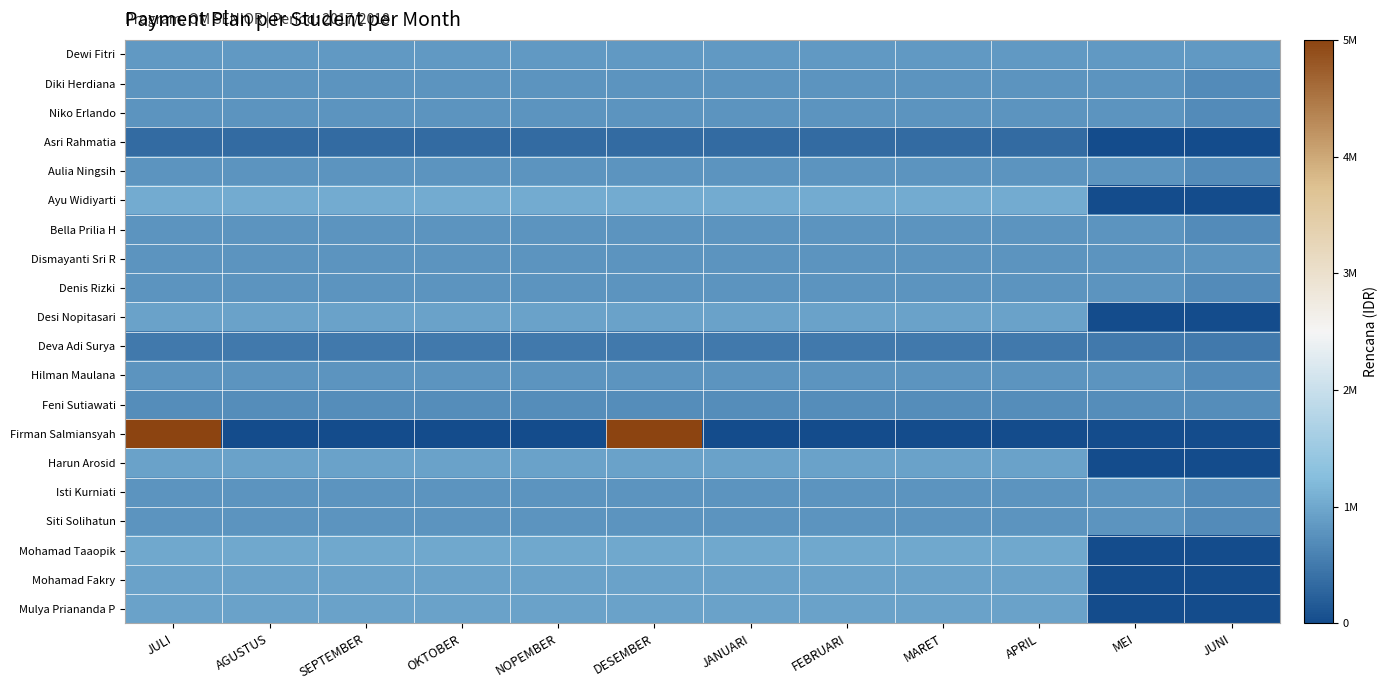

Reading left to right, transcribe all the data shown in this chart.

Dewi Fitri: JULI=850000	AGUSTUS=850000	SEPTEMBER=850000	OKTOBER=850000	NOPEMBER=850000	DESEMBER=850000	JANUARI=850000	FEBRUARI=850000	MARET=850000	APRIL=850000	MEI=850000	JUNI=850000
Diki Herdiana: JULI=800000	AGUSTUS=800000	SEPTEMBER=800000	OKTOBER=800000	NOPEMBER=800000	DESEMBER=800000	JANUARI=800000	FEBRUARI=800000	MARET=800000	APRIL=800000	MEI=800000	JUNI=700000
Niko Erlando: JULI=800000	AGUSTUS=800000	SEPTEMBER=800000	OKTOBER=800000	NOPEMBER=800000	DESEMBER=800000	JANUARI=800000	FEBRUARI=800000	MARET=800000	APRIL=800000	MEI=800000	JUNI=700000
Asri Rahmatia: JULI=350000	AGUSTUS=350000	SEPTEMBER=350000	OKTOBER=350000	NOPEMBER=350000	DESEMBER=350000	JANUARI=350000	FEBRUARI=350000	MARET=350000	APRIL=350000	MEI=0	JUNI=0
Aulia Ningsih: JULI=800000	AGUSTUS=800000	SEPTEMBER=800000	OKTOBER=800000	NOPEMBER=800000	DESEMBER=800000	JANUARI=800000	FEBRUARI=800000	MARET=800000	APRIL=800000	MEI=800000	JUNI=700000
Ayu Widiyarti: JULI=1050000	AGUSTUS=1050000	SEPTEMBER=1050000	OKTOBER=1050000	NOPEMBER=1050000	DESEMBER=1050000	JANUARI=1050000	FEBRUARI=1050000	MARET=1050000	APRIL=1050000	MEI=0	JUNI=0
Bella Prilia H: JULI=800000	AGUSTUS=800000	SEPTEMBER=800000	OKTOBER=800000	NOPEMBER=800000	DESEMBER=800000	JANUARI=800000	FEBRUARI=800000	MARET=800000	APRIL=800000	MEI=800000	JUNI=700000
Dismayanti Sri R: JULI=791000	AGUSTUS=791000	SEPTEMBER=791000	OKTOBER=791000	NOPEMBER=791000	DESEMBER=791000	JANUARI=791000	FEBRUARI=791000	MARET=791000	APRIL=791000	MEI=791000	JUNI=799000
Denis Rizki: JULI=800000	AGUSTUS=800000	SEPTEMBER=800000	OKTOBER=800000	NOPEMBER=800000	DESEMBER=800000	JANUARI=800000	FEBRUARI=800000	MARET=800000	APRIL=800000	MEI=800000	JUNI=700000
Desi Nopitasari: JULI=950000	AGUSTUS=950000	SEPTEMBER=950000	OKTOBER=950000	NOPEMBER=950000	DESEMBER=950000	JANUARI=950000	FEBRUARI=950000	MARET=950000	APRIL=950000	MEI=0	JUNI=0
Deva Adi Surya: JULI=500000	AGUSTUS=500000	SEPTEMBER=500000	OKTOBER=500000	NOPEMBER=500000	DESEMBER=500000	JANUARI=500000	FEBRUARI=500000	MARET=500000	APRIL=500000	MEI=500000	JUNI=500000
Hilman Maulana: JULI=800000	AGUSTUS=800000	SEPTEMBER=800000	OKTOBER=800000	NOPEMBER=800000	DESEMBER=800000	JANUARI=800000	FEBRUARI=800000	MARET=800000	APRIL=800000	MEI=800000	JUNI=700000
Feni Sutiawati: JULI=708000	AGUSTUS=708000	SEPTEMBER=708000	OKTOBER=708000	NOPEMBER=708000	DESEMBER=708000	JANUARI=708000	FEBRUARI=708000	MARET=708000	APRIL=708000	MEI=708000	JUNI=712000
Firman Salmiansyah: JULI=5000000	AGUSTUS=0	SEPTEMBER=0	OKTOBER=0	NOPEMBER=0	DESEMBER=5000000	JANUARI=0	FEBRUARI=0	MARET=0	APRIL=0	MEI=0	JUNI=0
Harun Arosid: JULI=950000	AGUSTUS=950000	SEPTEMBER=950000	OKTOBER=950000	NOPEMBER=950000	DESEMBER=950000	JANUARI=950000	FEBRUARI=950000	MARET=950000	APRIL=950000	MEI=0	JUNI=0
Isti Kurniati: JULI=800000	AGUSTUS=800000	SEPTEMBER=800000	OKTOBER=800000	NOPEMBER=800000	DESEMBER=800000	JANUARI=800000	FEBRUARI=800000	MARET=800000	APRIL=800000	MEI=800000	JUNI=700000
Siti Solihatun: JULI=800000	AGUSTUS=800000	SEPTEMBER=800000	OKTOBER=800000	NOPEMBER=800000	DESEMBER=800000	JANUARI=800000	FEBRUARI=800000	MARET=800000	APRIL=800000	MEI=800000	JUNI=700000
Mohamad Taaopik: JULI=1000000	AGUSTUS=1000000	SEPTEMBER=1000000	OKTOBER=1000000	NOPEMBER=1000000	DESEMBER=1000000	JANUARI=1000000	FEBRUARI=1000000	MARET=1000000	APRIL=1000000	MEI=0	JUNI=0
Mohamad Fakry: JULI=950000	AGUSTUS=950000	SEPTEMBER=950000	OKTOBER=950000	NOPEMBER=950000	DESEMBER=950000	JANUARI=950000	FEBRUARI=950000	MARET=950000	APRIL=950000	MEI=0	JUNI=0
Mulya Priananda P: JULI=950000	AGUSTUS=950000	SEPTEMBER=950000	OKTOBER=950000	NOPEMBER=950000	DESEMBER=950000	JANUARI=950000	FEBRUARI=950000	MARET=950000	APRIL=950000	MEI=0	JUNI=0